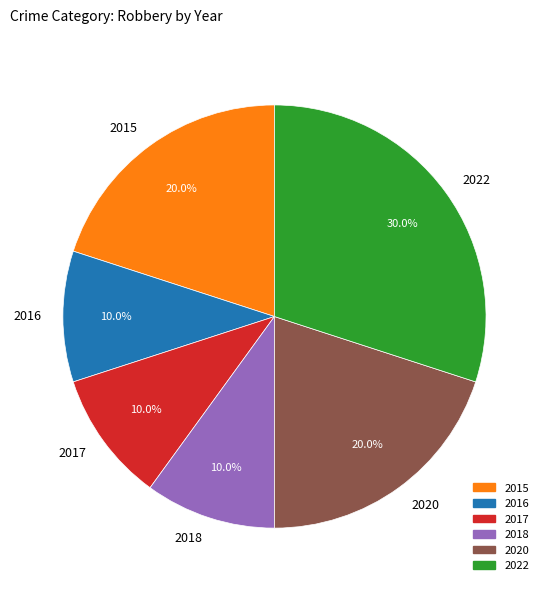

What is the largest slice in the pie chart?

2022